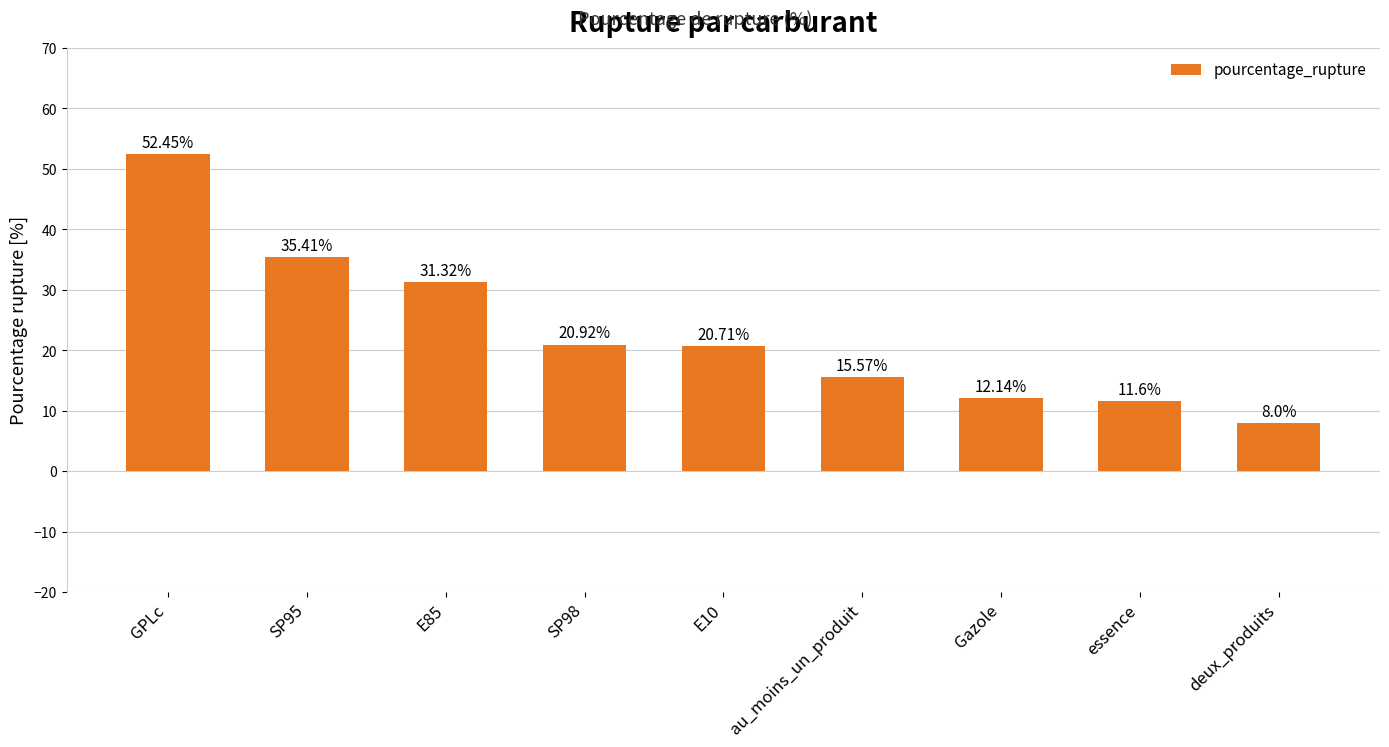

Where does the data first go above 20?

GPLc